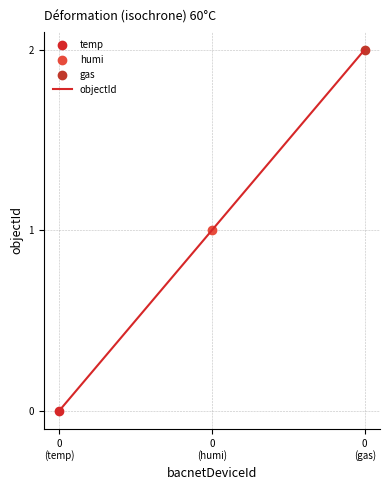

Is it true that the value at 0
(temp) is 0?

True